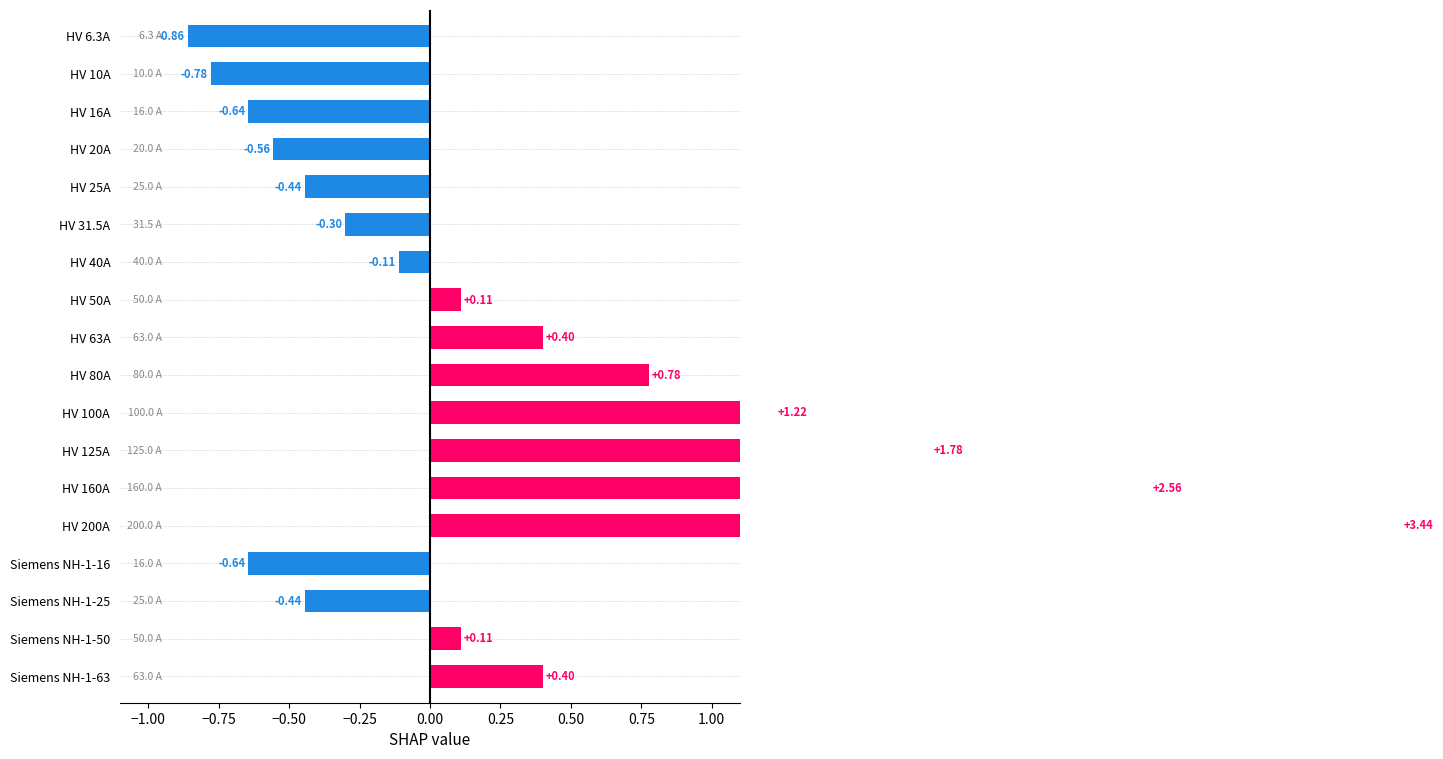

How many values are below zero?

9